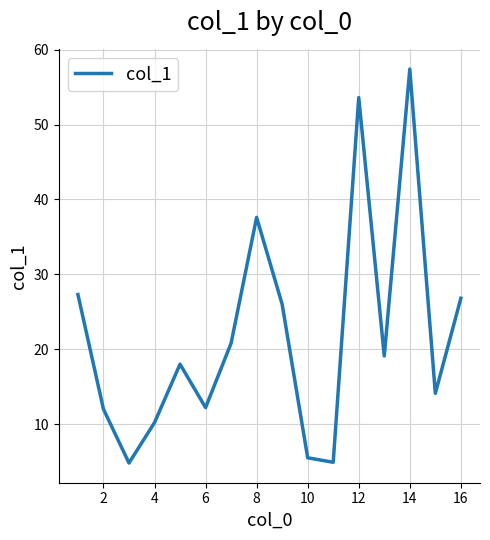

What is the smallest value displayed?

4.8